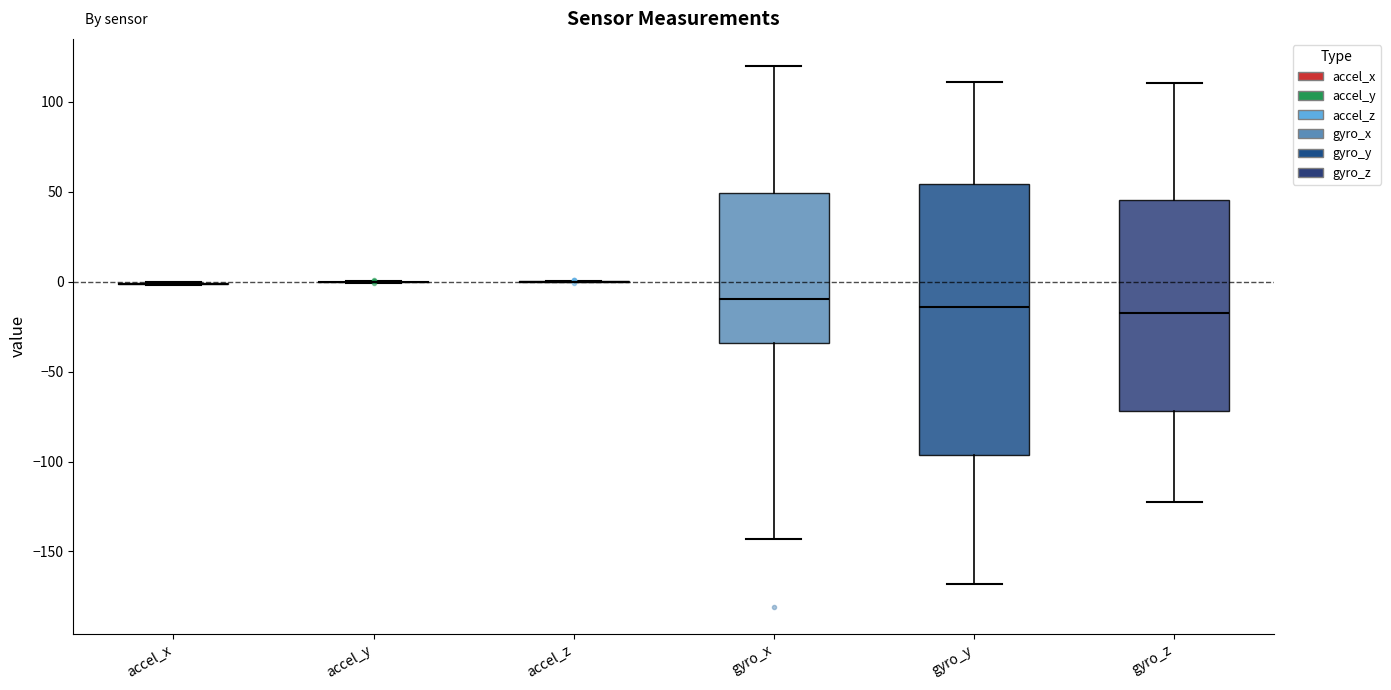

Reading left to right, read every box against the y-axis: the position of its median line, the range the box covers, and the ends of its whiskers. The values are not printed on the chart, so give them approximately, as read against the axis.

accel_x: box collapsed to a line at 0, whiskers 0 to 0
accel_y: box collapsed to a line at 0, whiskers 0 to 0
accel_z: box collapsed to a line at 0, whiskers 0 to 0
gyro_x: median -10, box -35 to 50, whiskers -145 to 120
gyro_y: median -15, box -95 to 55, whiskers -170 to 110
gyro_z: median -15, box -70 to 45, whiskers -125 to 110